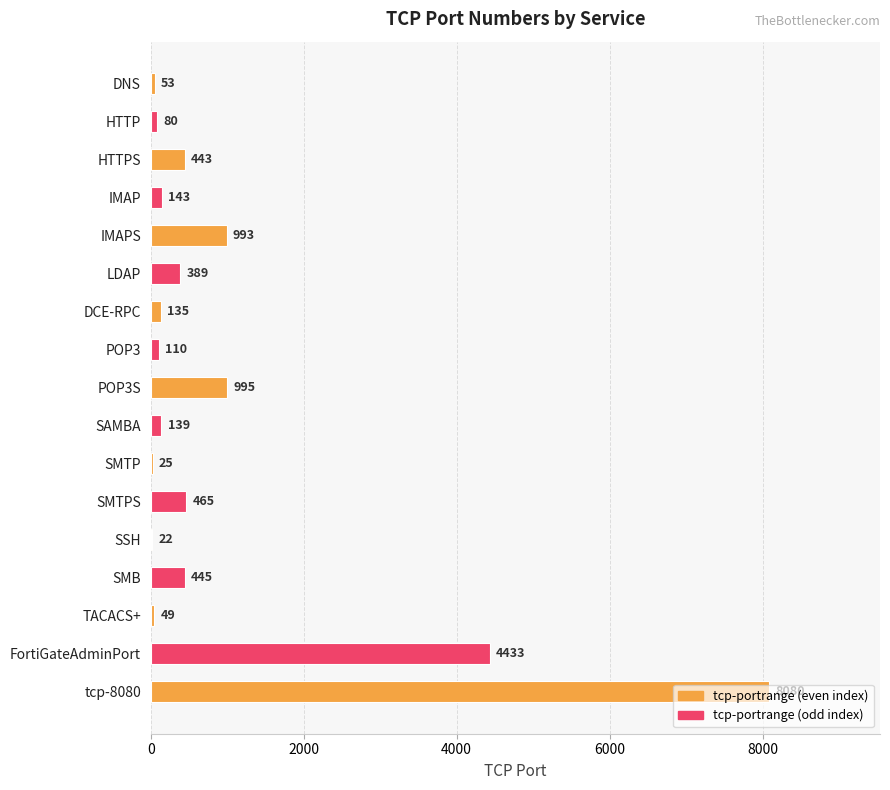

At which category does the chart reach its peak across all series?

tcp-8080